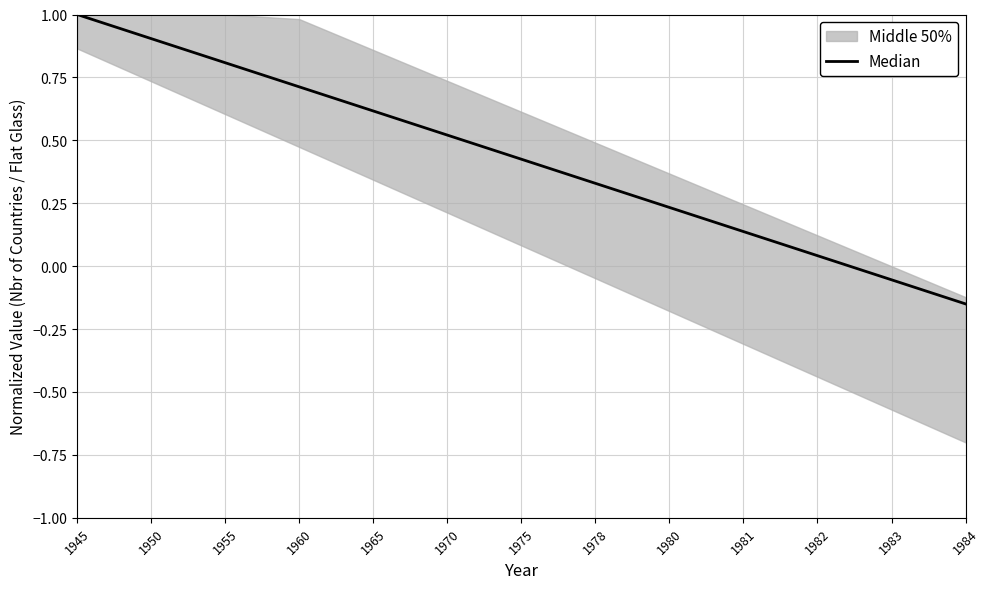

Is it true that the value at 1960 is 1.1?

False